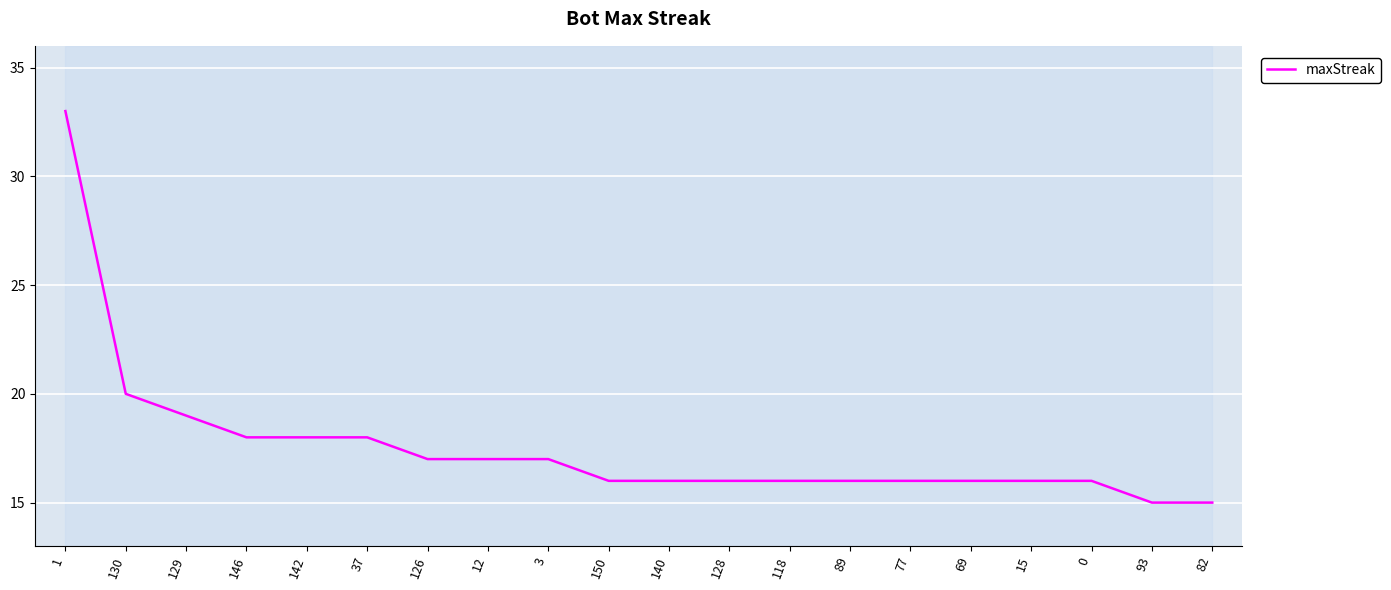

What is the label of the 5th point from the left?

142